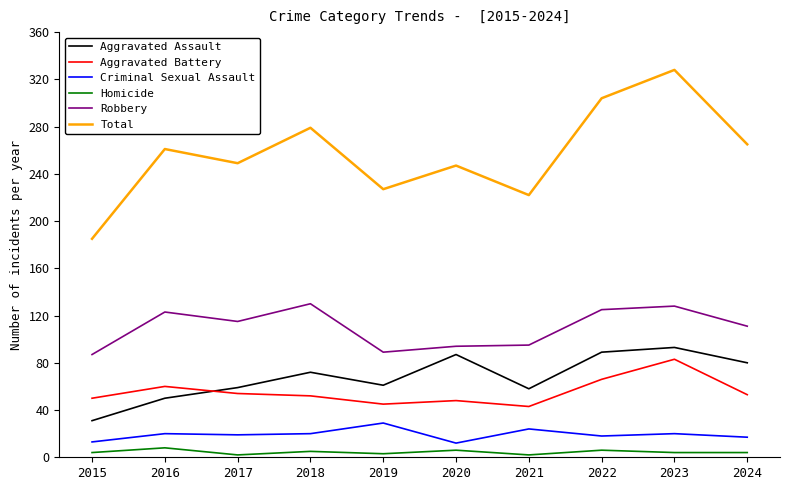

Does the chart display data point markers on the line(s)?

No